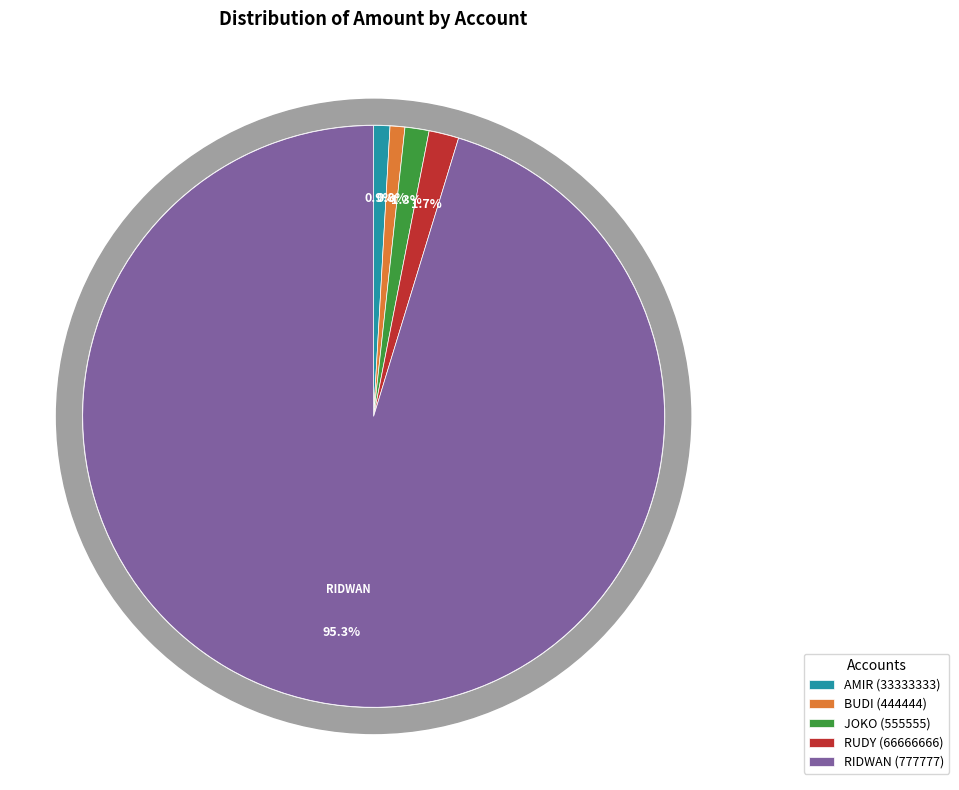

Combined, what portion of the pie is BUDI (444444) and JOKO (555555)?

2.2%